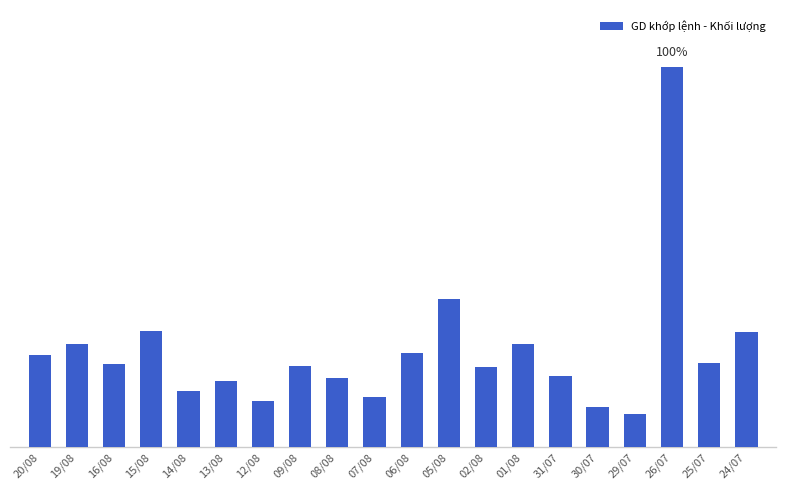

What is the sum of all values?

72233600